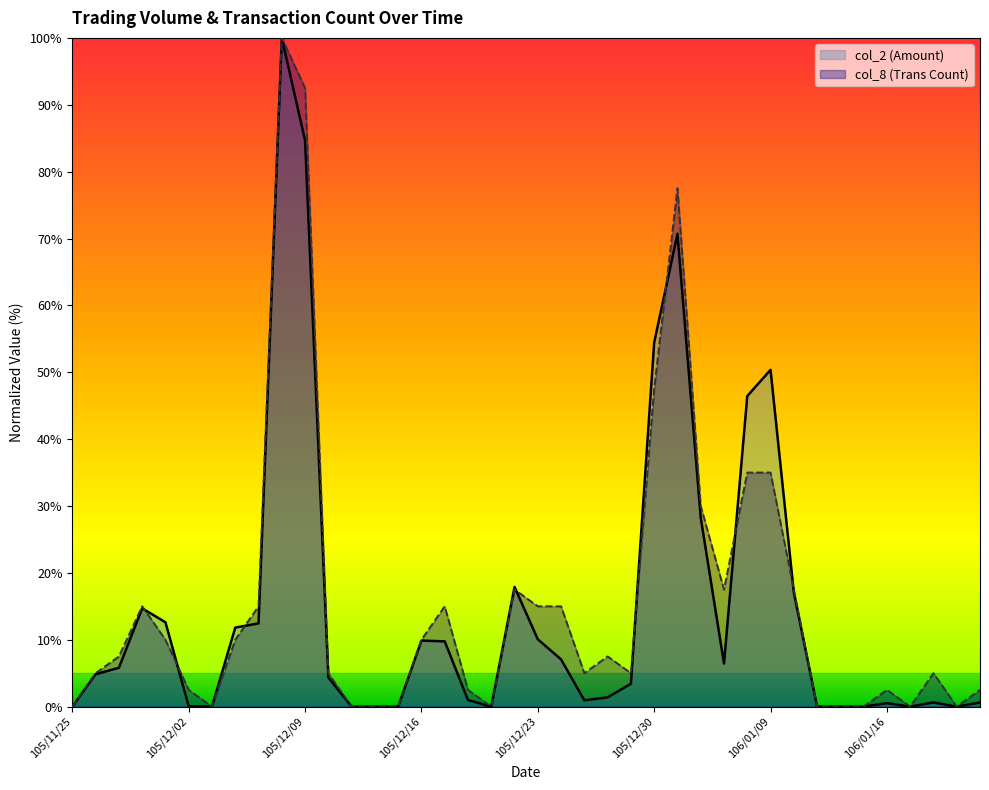

Which has a higher value, 105/12/16 or 106/01/11?

105/12/16